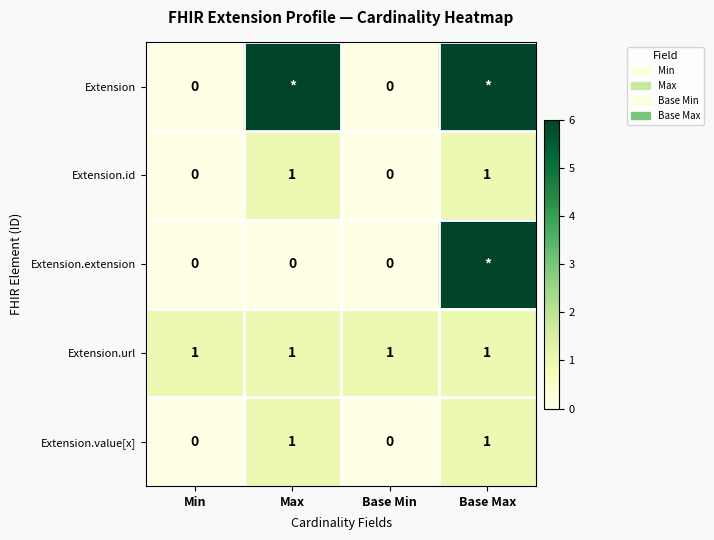

Count the number of categories in the chart.

4